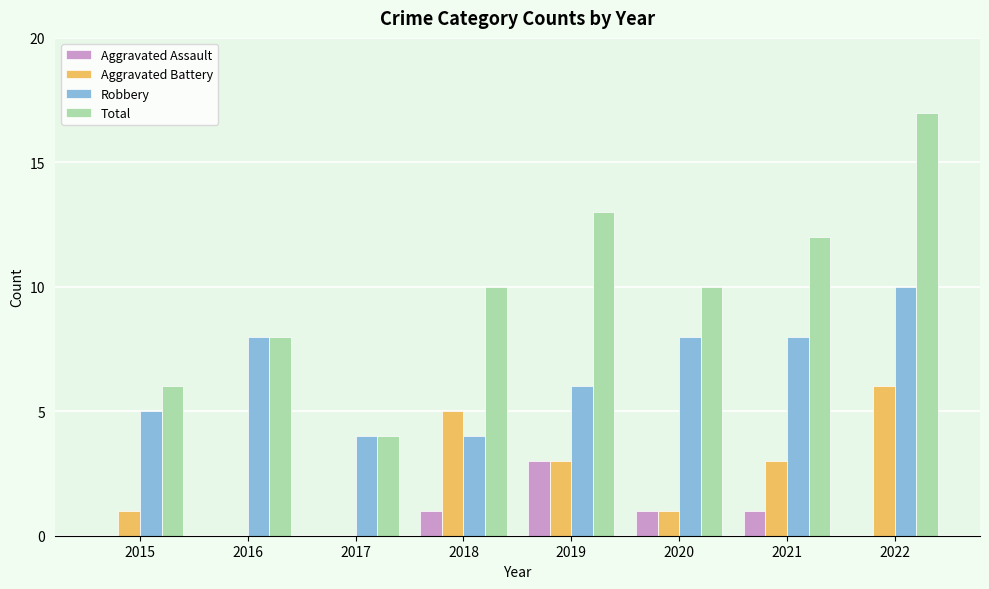

At which category is the sum across all series the highest?

2022